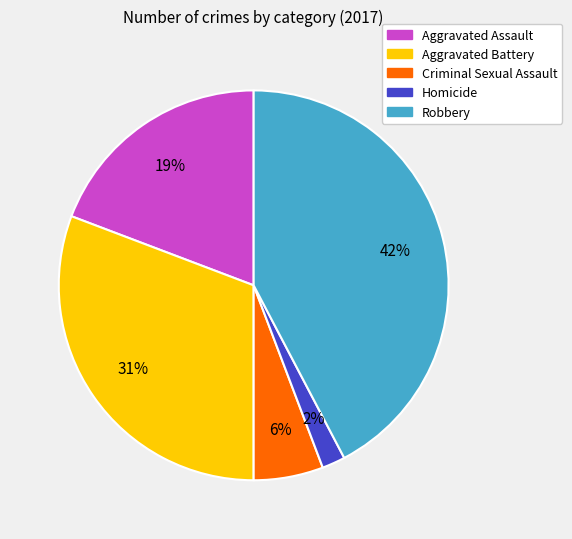

Which category has the smallest portion of the pie?

Homicide